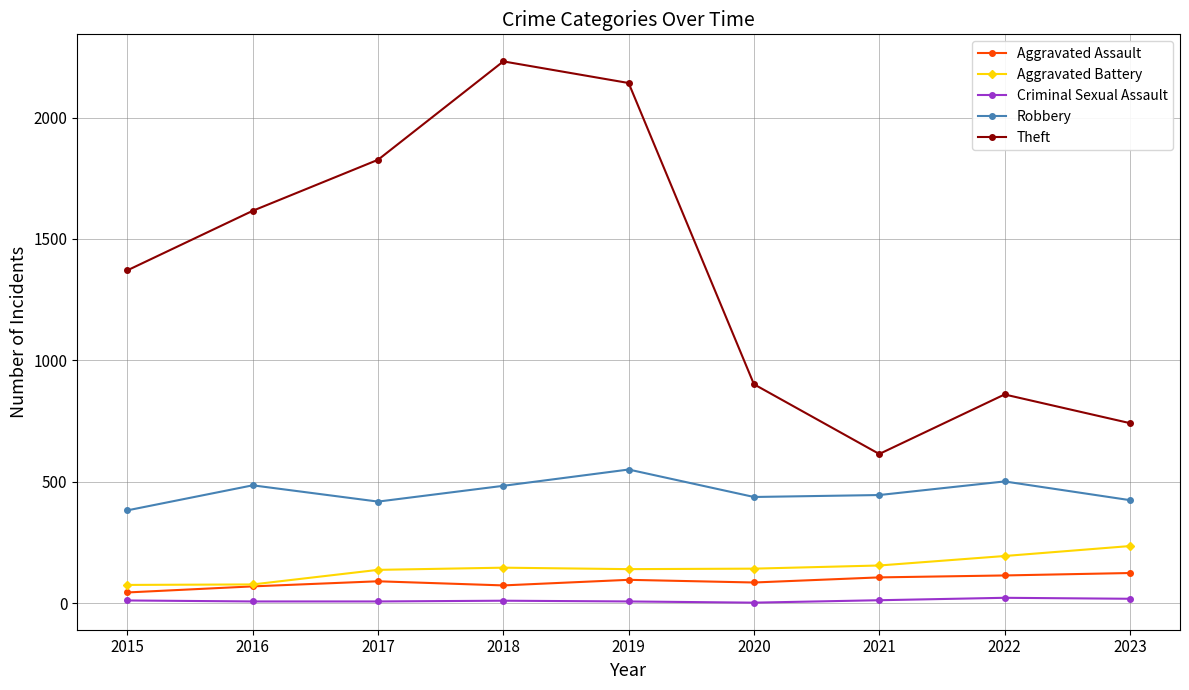

In Theft, how many points are higher than both neighbors (excluding endpoints)?

2